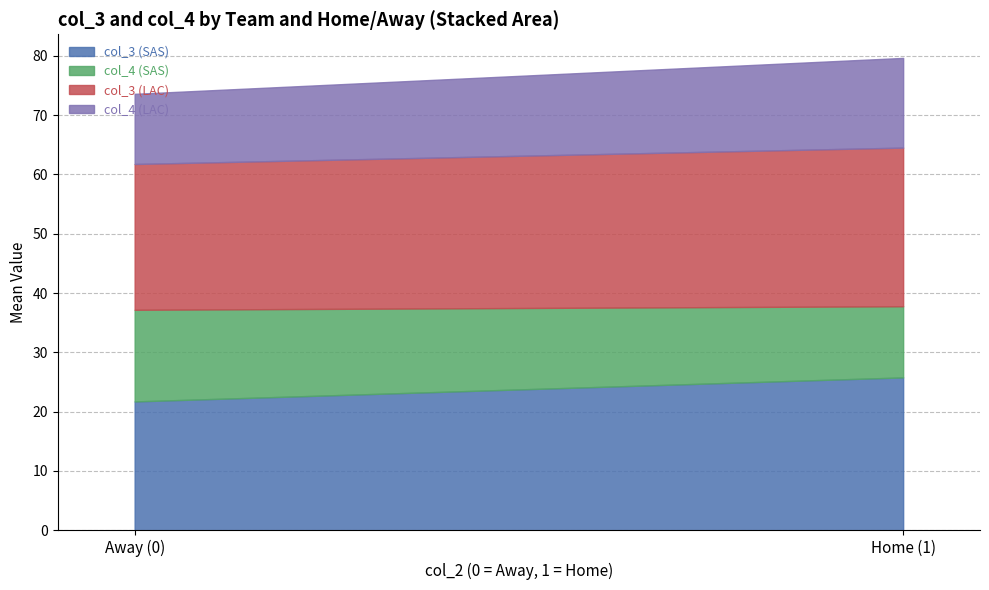

The value of col_3 (SAS) at 0 is 39.4. True or false?

False